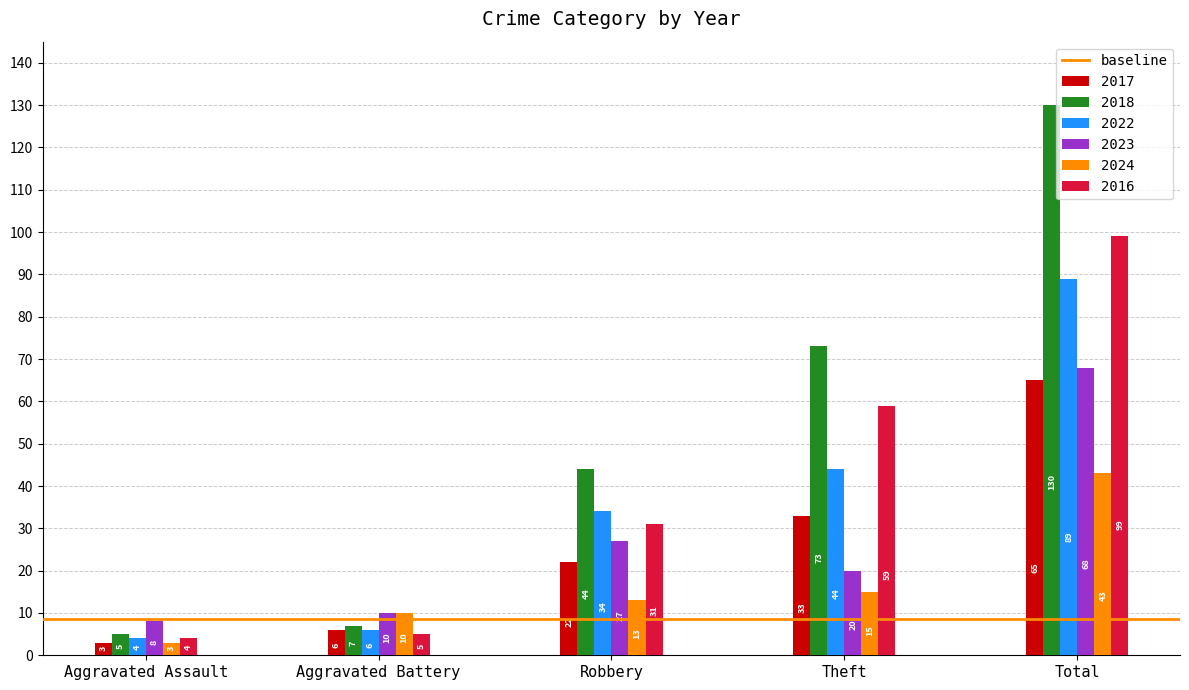

Is it true that 2024 equals 43 at Total?

True